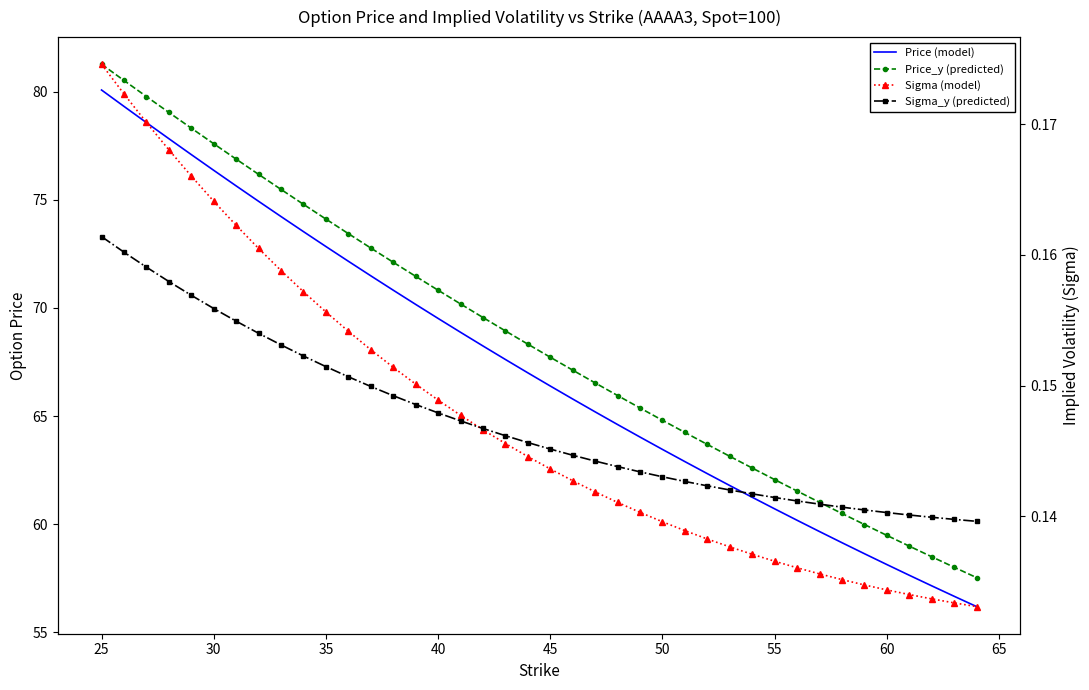

How many data points in Price_y (predicted) are less than 68?

20